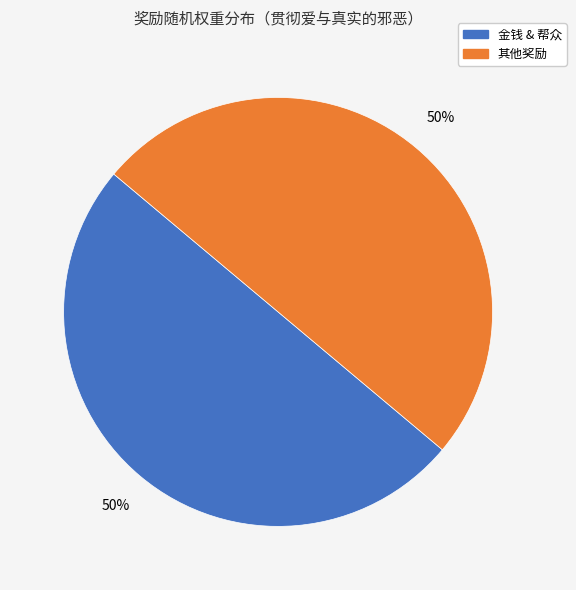

To the nearest percent, what is the average slice percentage?

50%